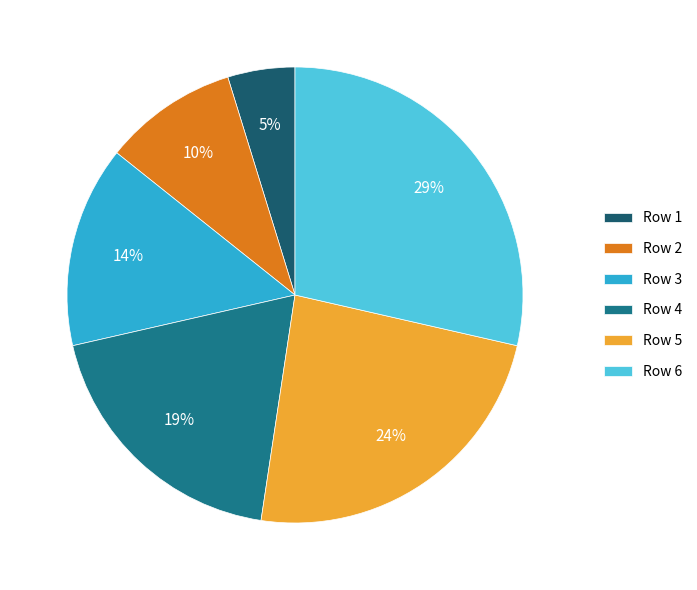

How many segments does this pie chart have?

6